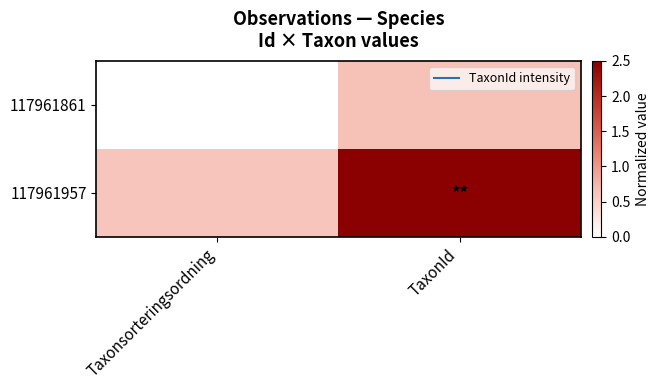

Between Taxonsorteringsordning and TaxonId, which is larger?

TaxonId